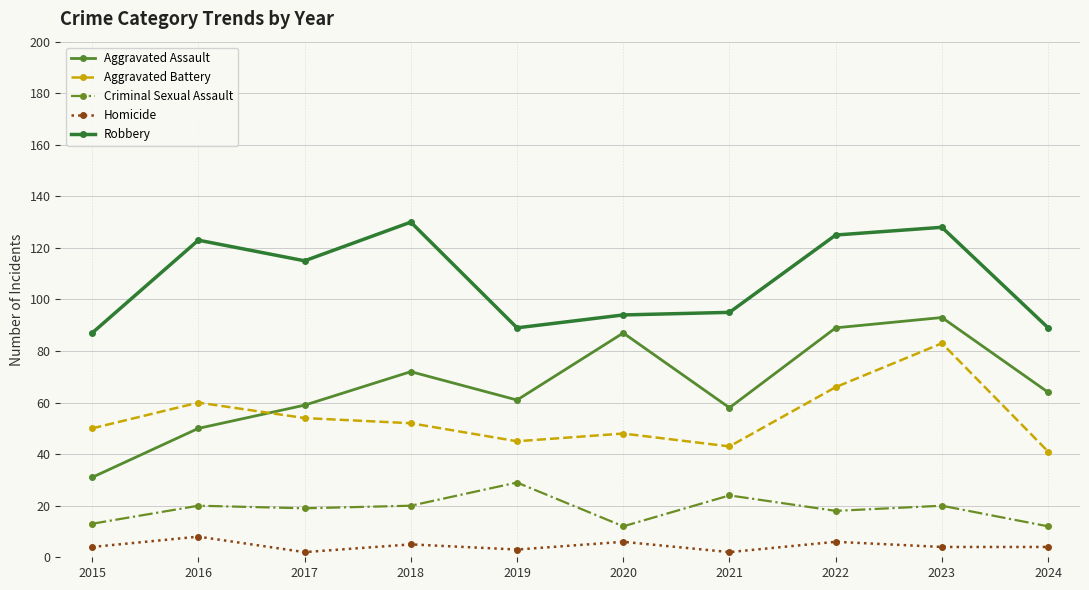

Is the value of Aggravated Assault at 2023 greater than the value of Homicide at 2019?

Yes